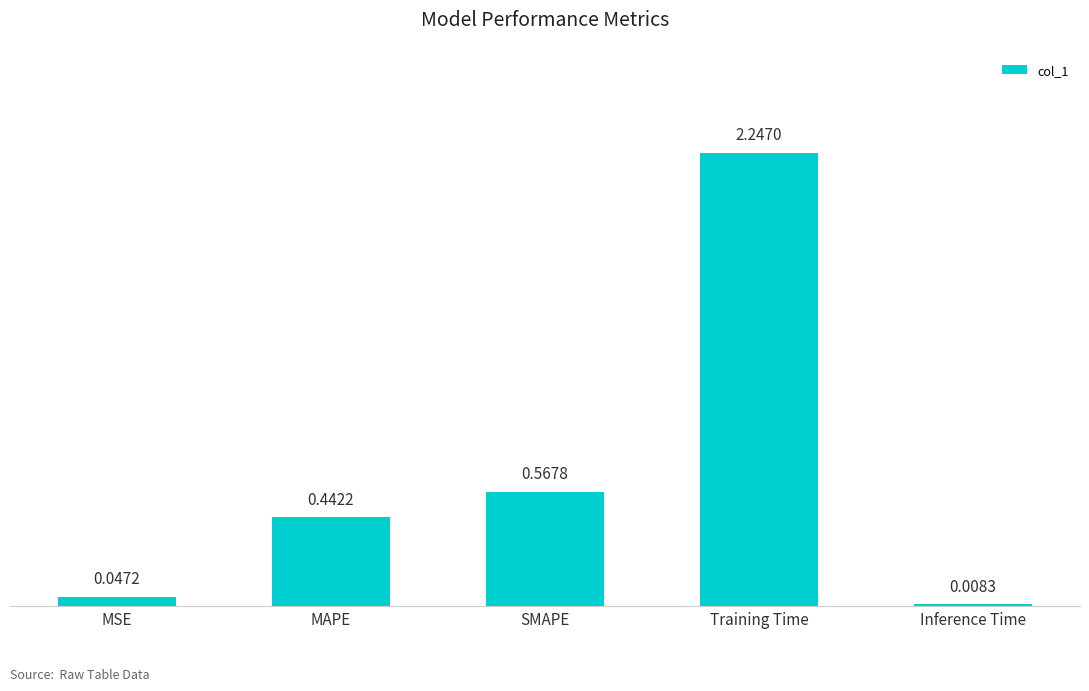

List the labels in order of value, largest first.

Training Time, SMAPE, MAPE, MSE, Inference Time